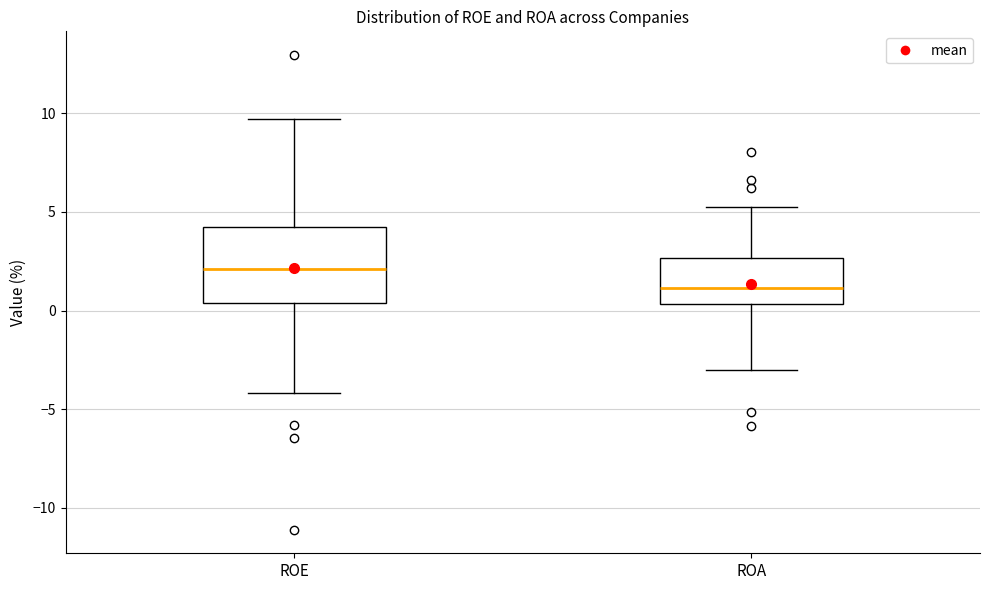

Which box has the highest median line?

ROE